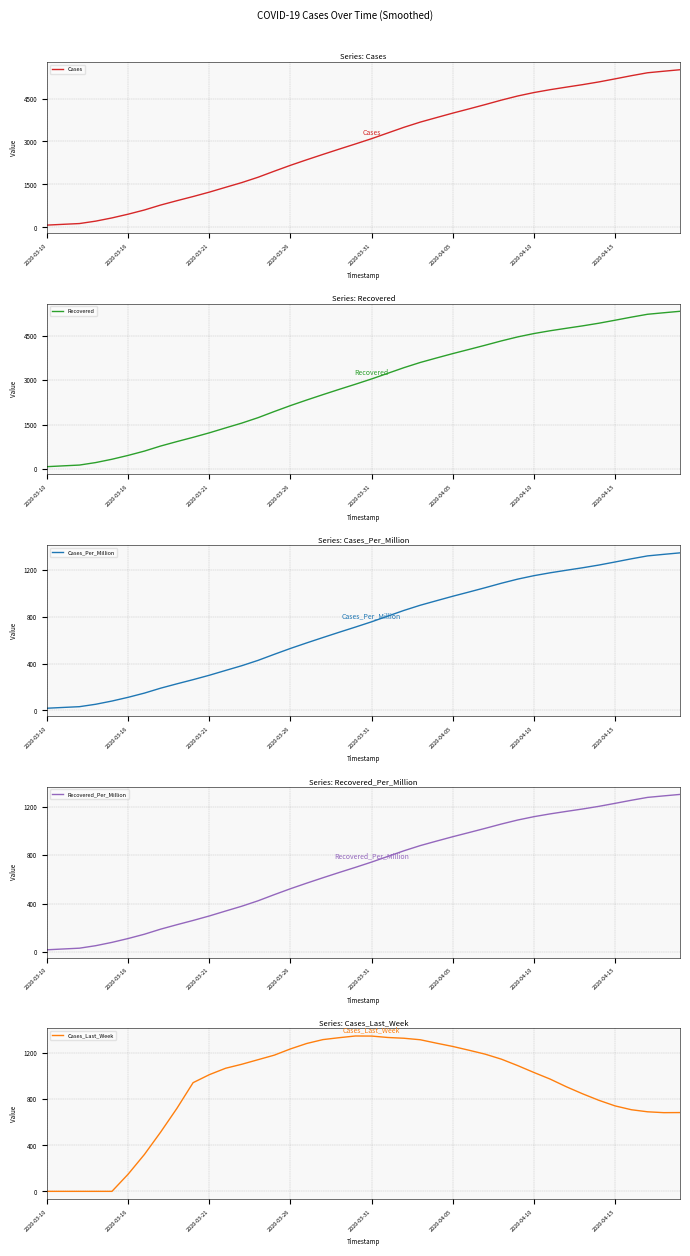

What is the maximum value for Cases?

5507.3